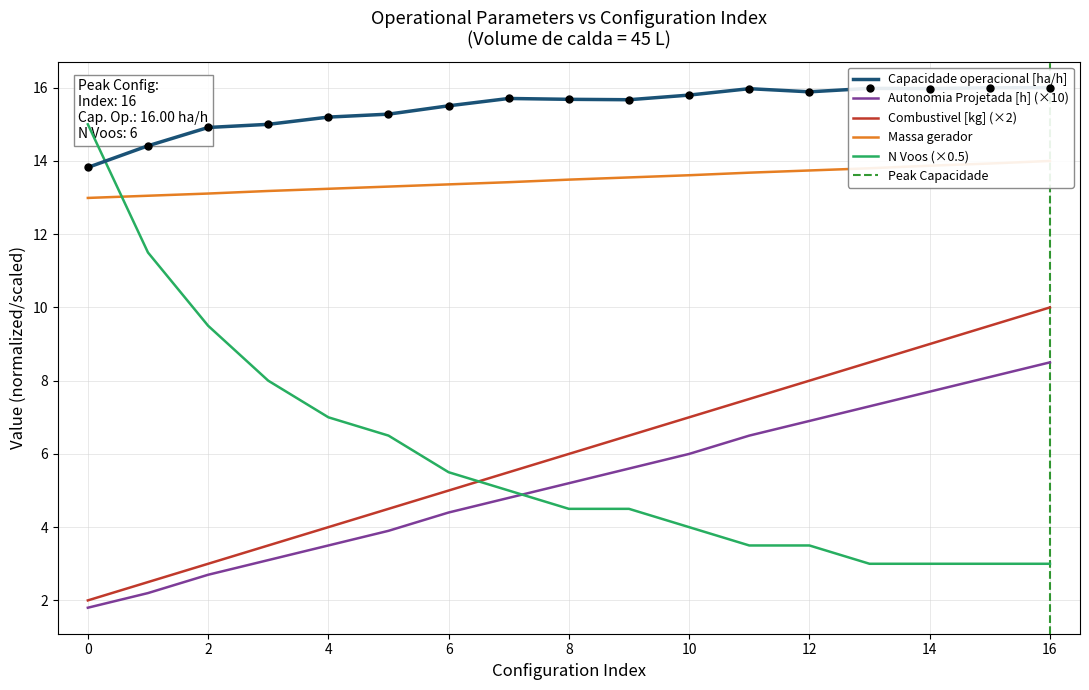

Is the value of N Voos at 0 greater than the value of Massa gerador at 7?

Yes